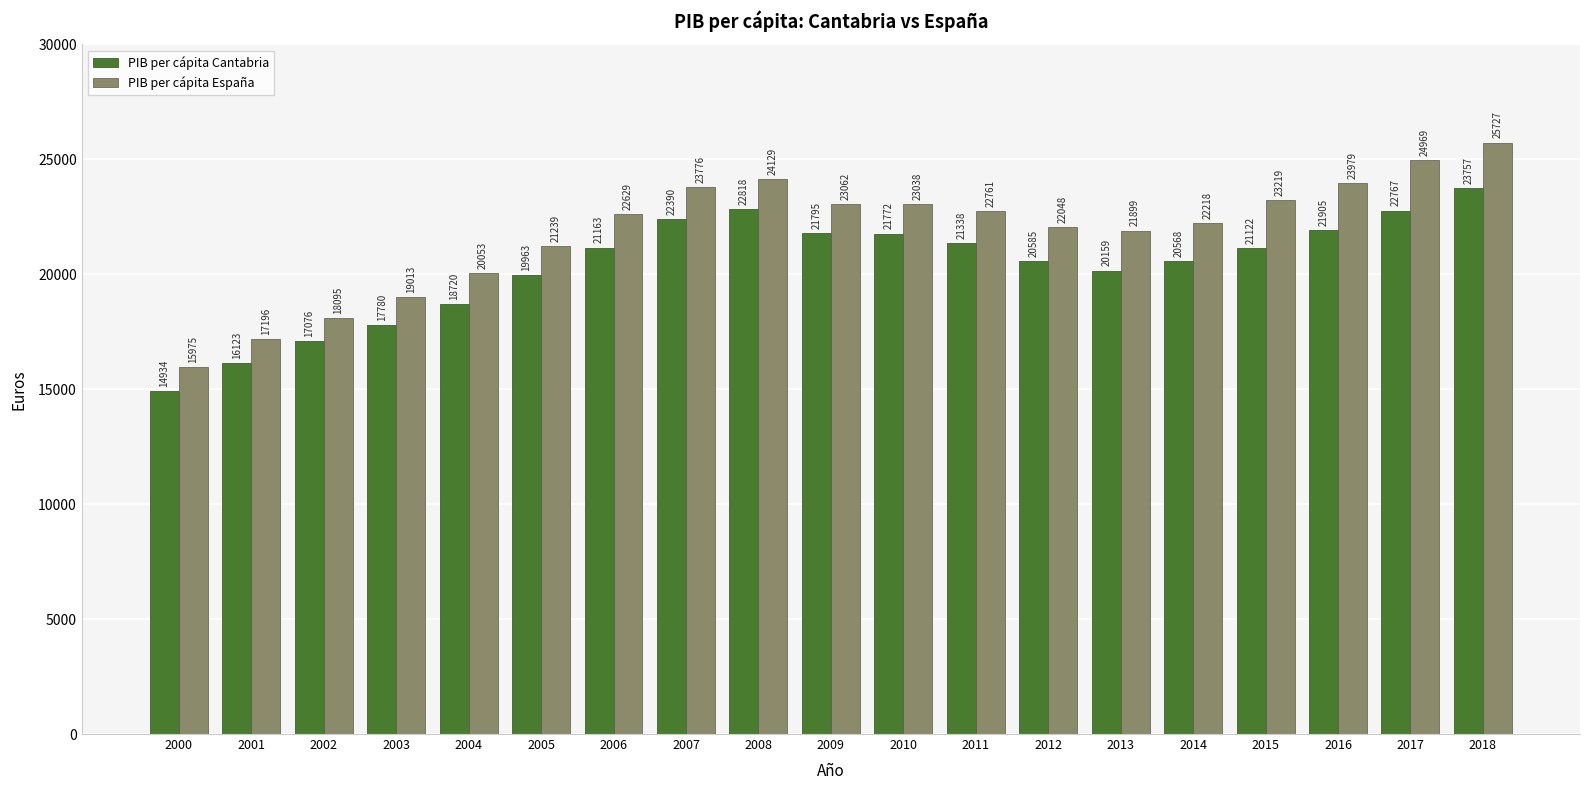

What is the value of the PIB per cápita Cantabria bar at the 15th from the left?

20568